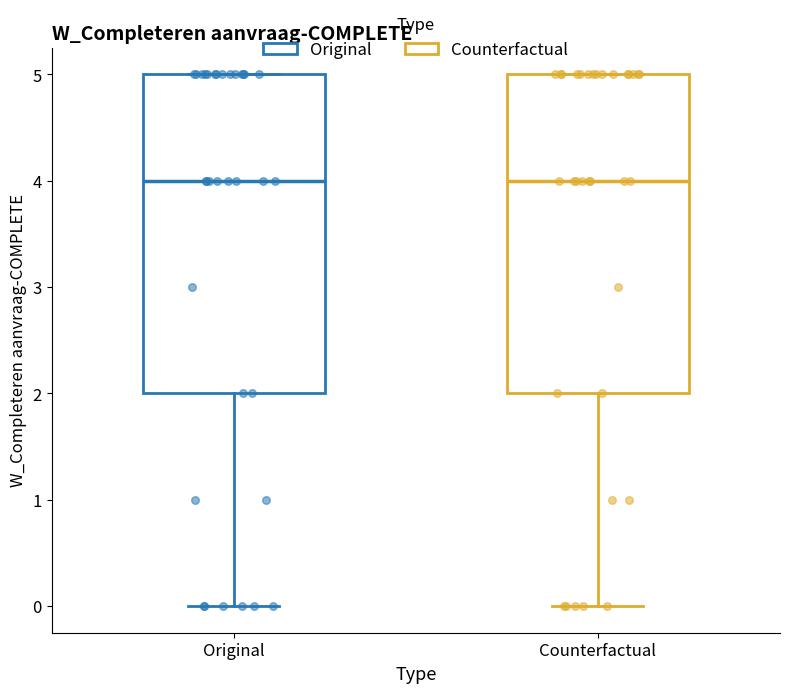

Reading left to right, read every box against the y-axis: the position of its median line, the range the box covers, and the ends of its whiskers. The values are not printed on the chart, so give them approximately, as read against the axis.

Original: median 4, box 2 to 5, whiskers 0 to 5
Counterfactual: median 4, box 2 to 5, whiskers 0 to 5